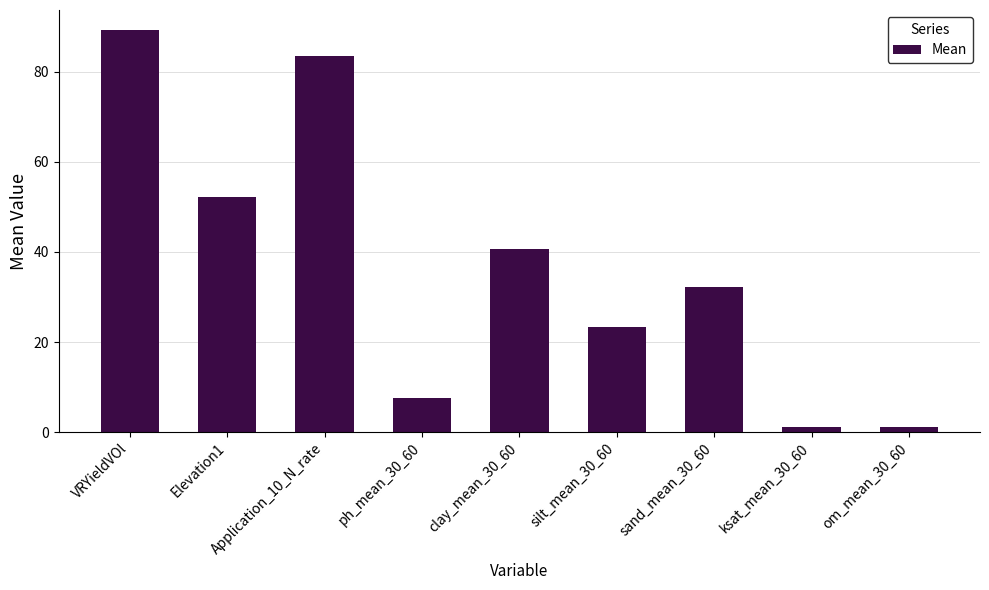

How many values are below 32?

4